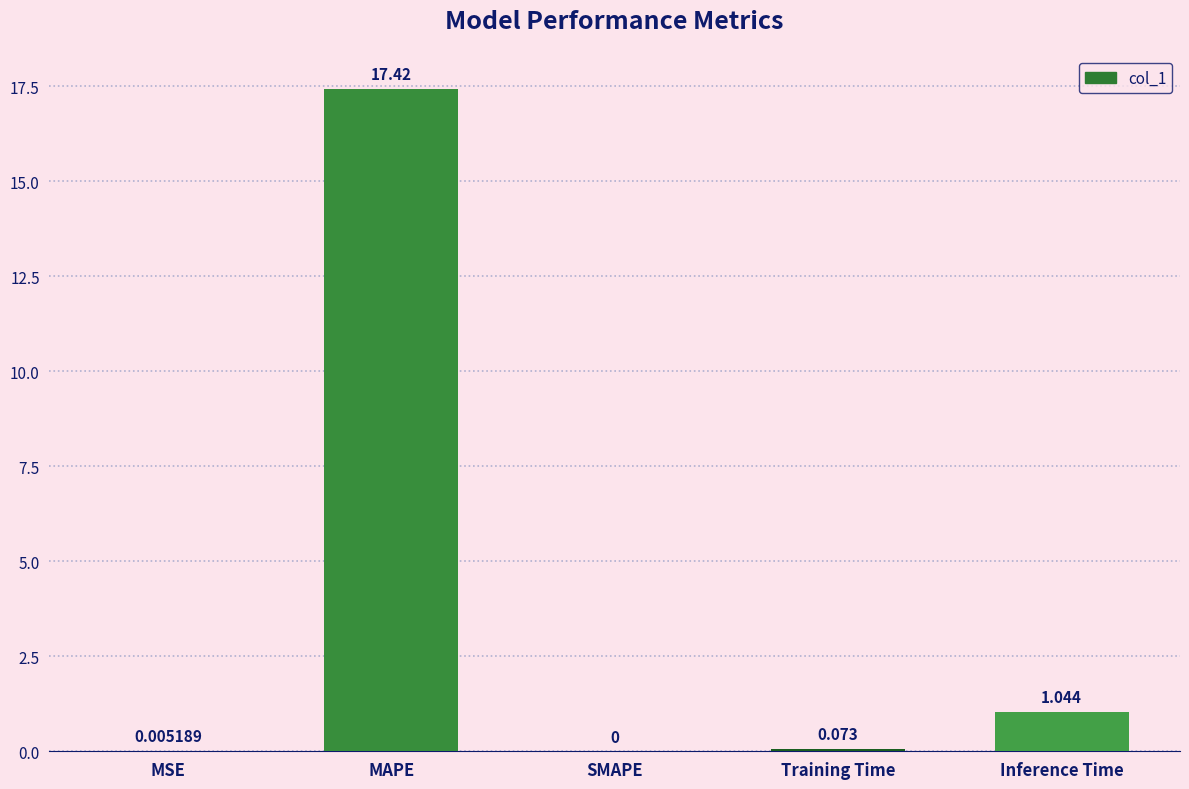

Which category has the highest value across all series?

MAPE